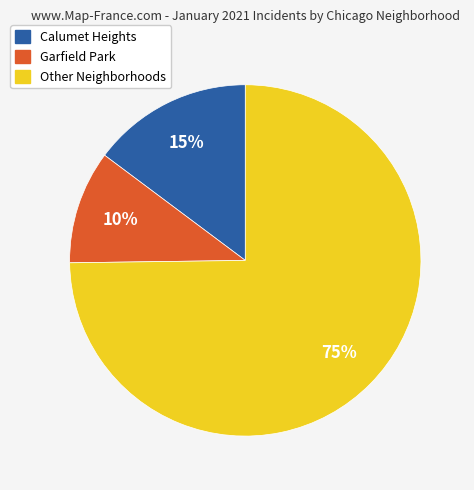

Is there any slice that represents more than half of the pie?

Yes